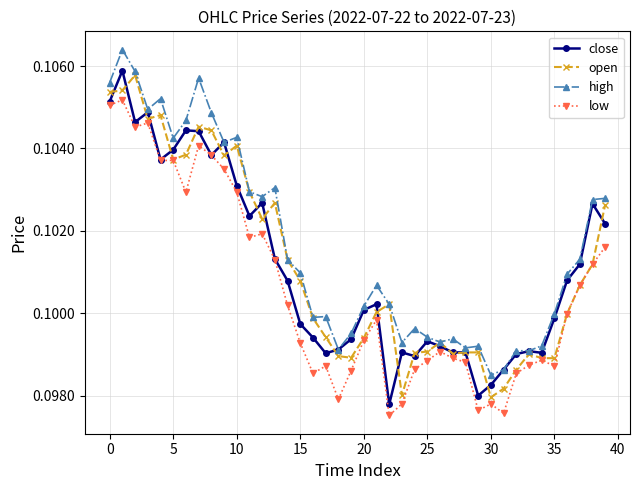

Count the open values in the range 0 to 1.

40